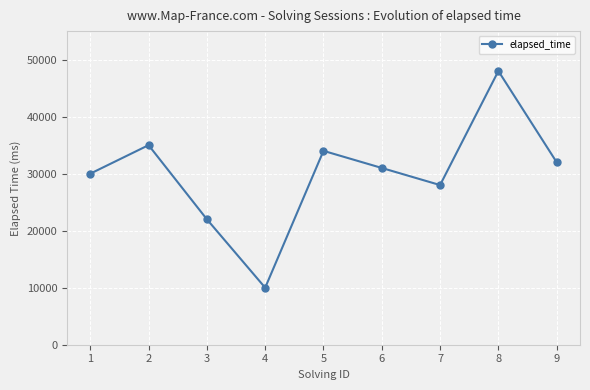

What value does the data have at 1, to the nearest 100?

30000